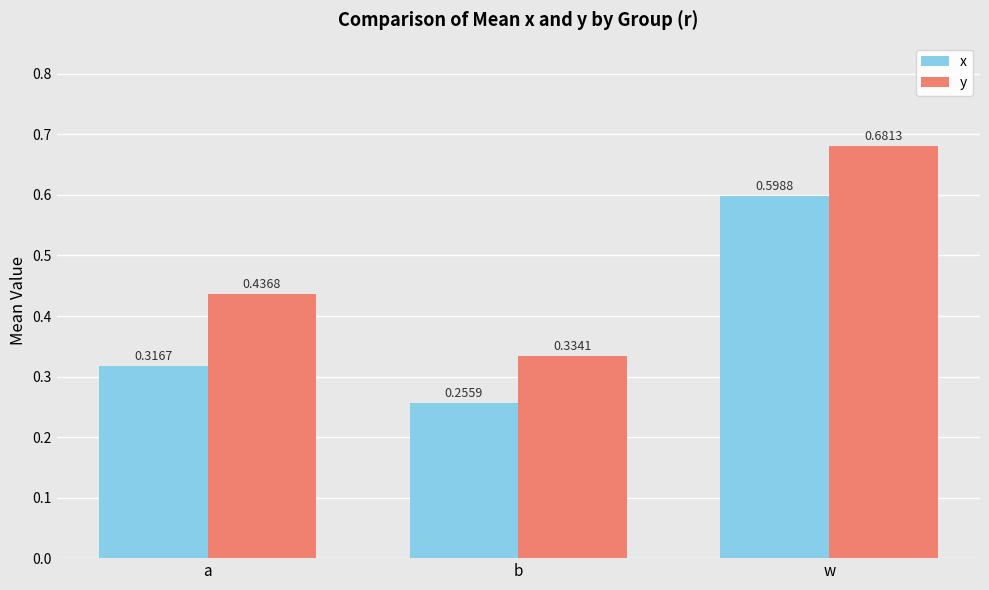

Between b and w, which series saw the biggest shift?

y